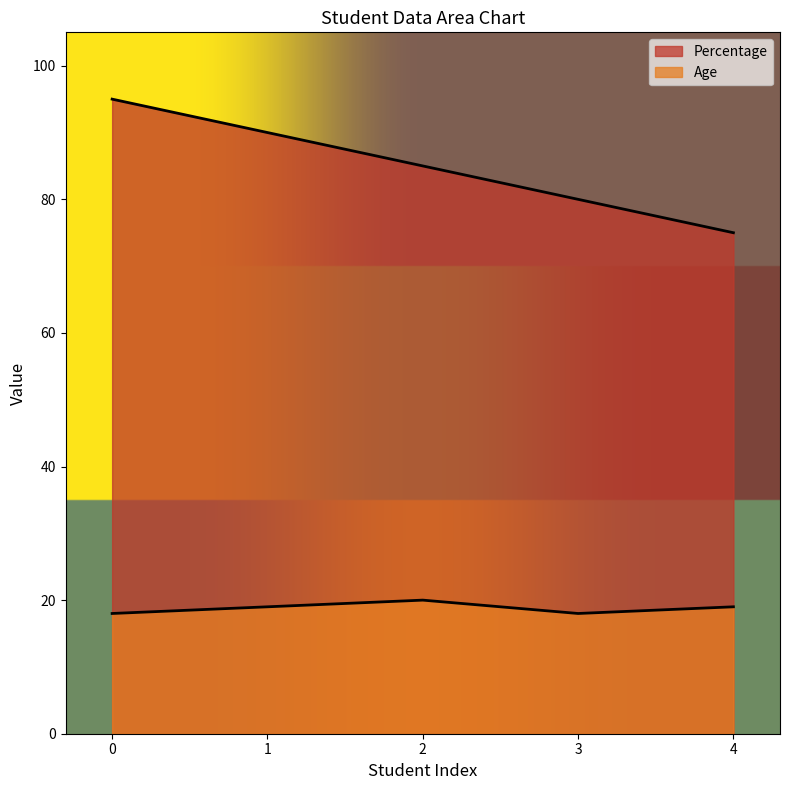

The value of Age at 4 is 13. True or false?

False